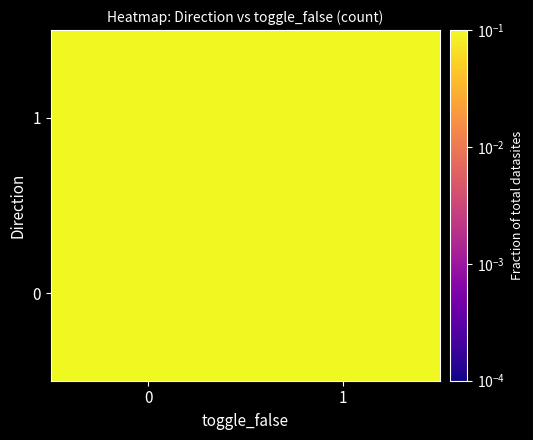

Which series has the largest total across all categories?

1